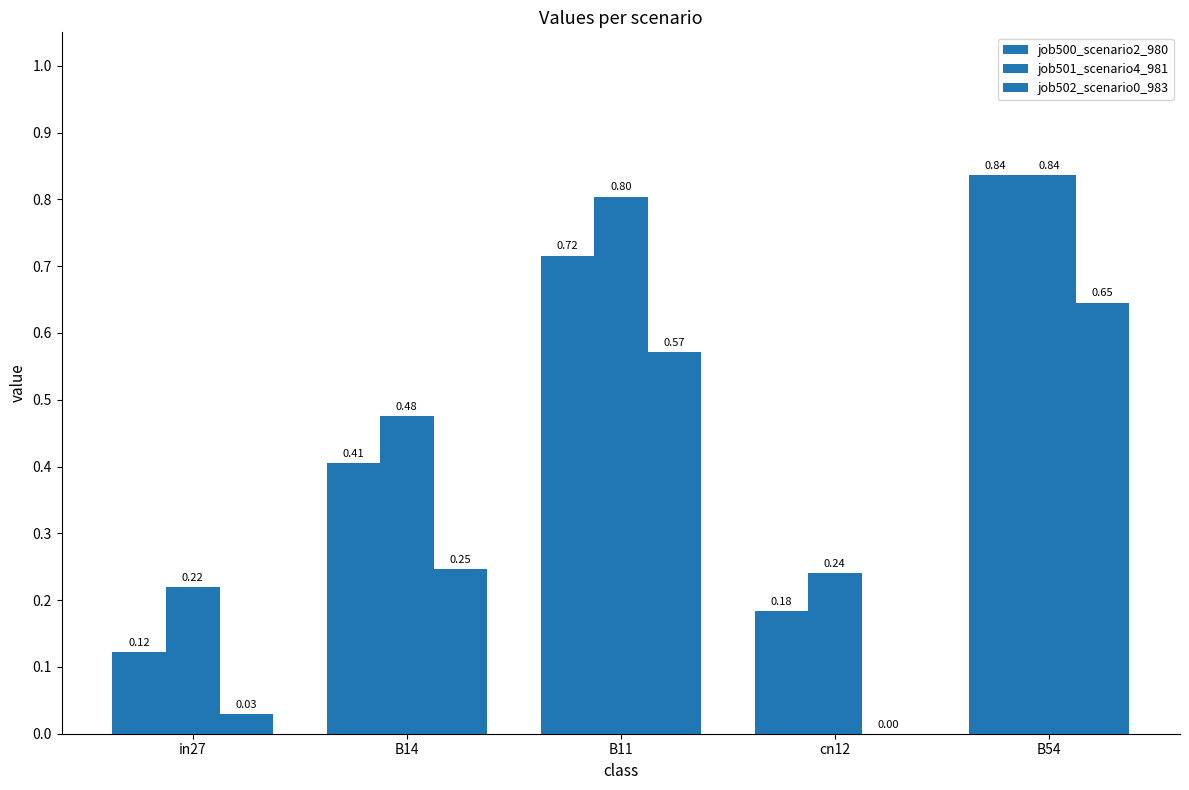

Does the chart contain stacked bars?

No